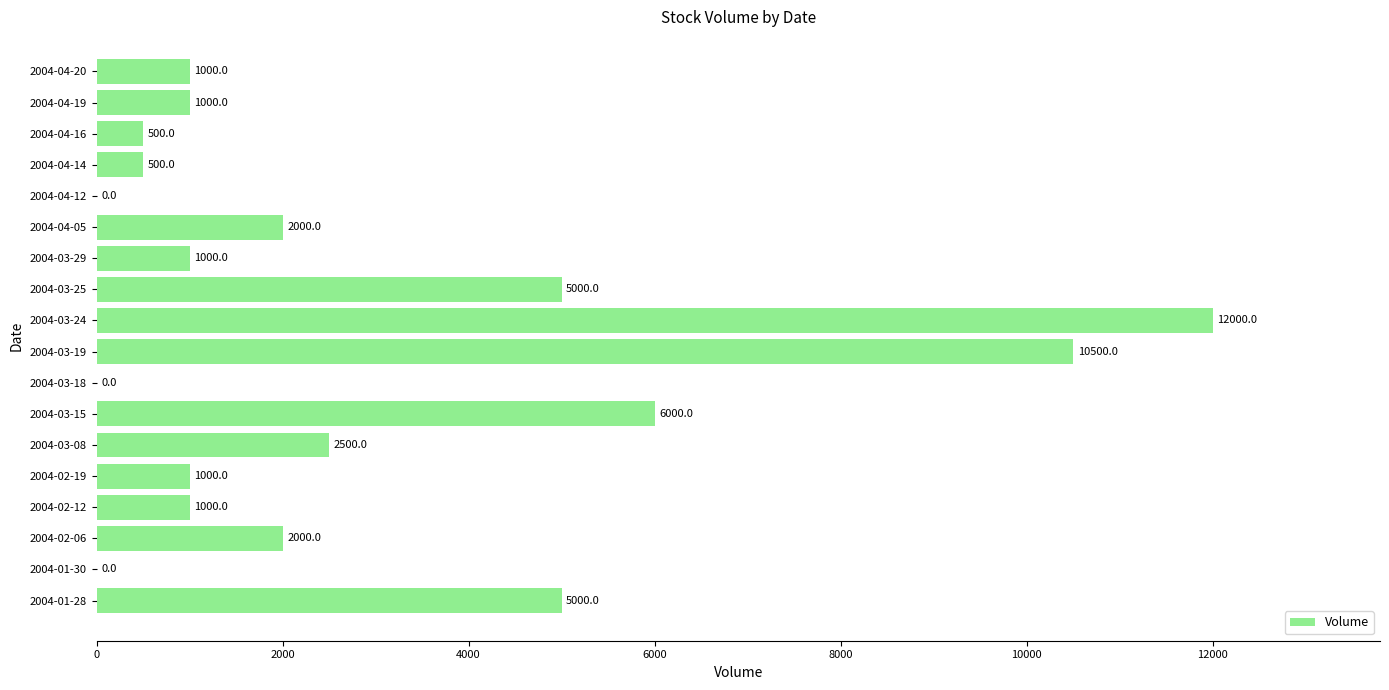

Between 2004-04-16 and 2004-04-12, which is larger?

2004-04-16